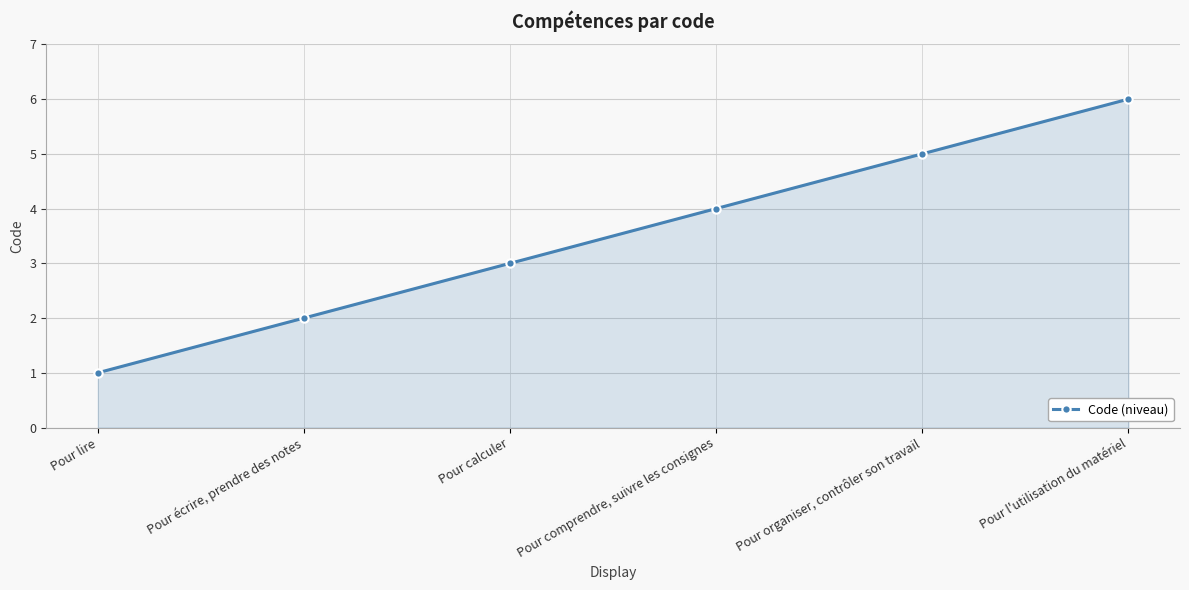

What is the label of the 2nd point from the right?

Pour organiser, contrôler son travail